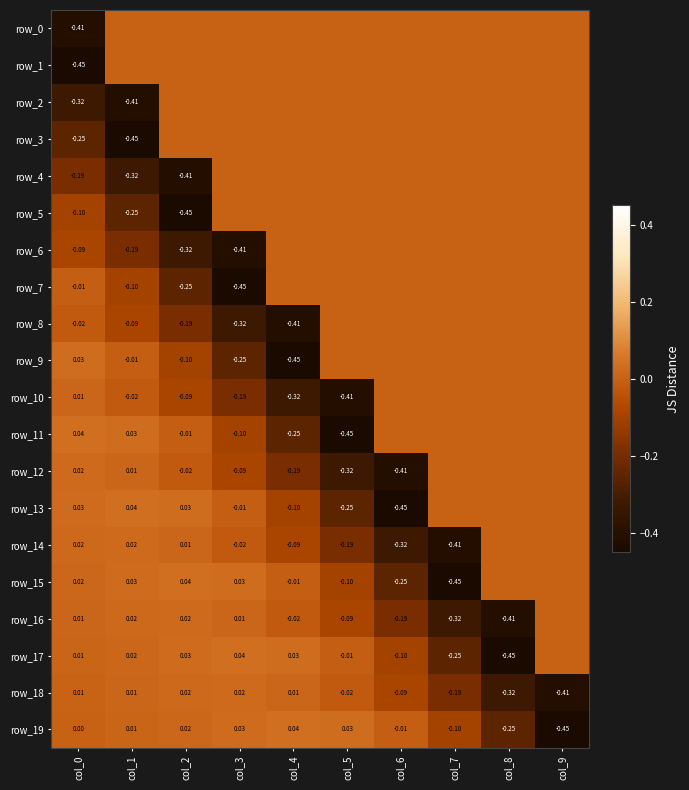

Is the value of row_18 at col_7 greater than the value of row_16 at col_3?

No